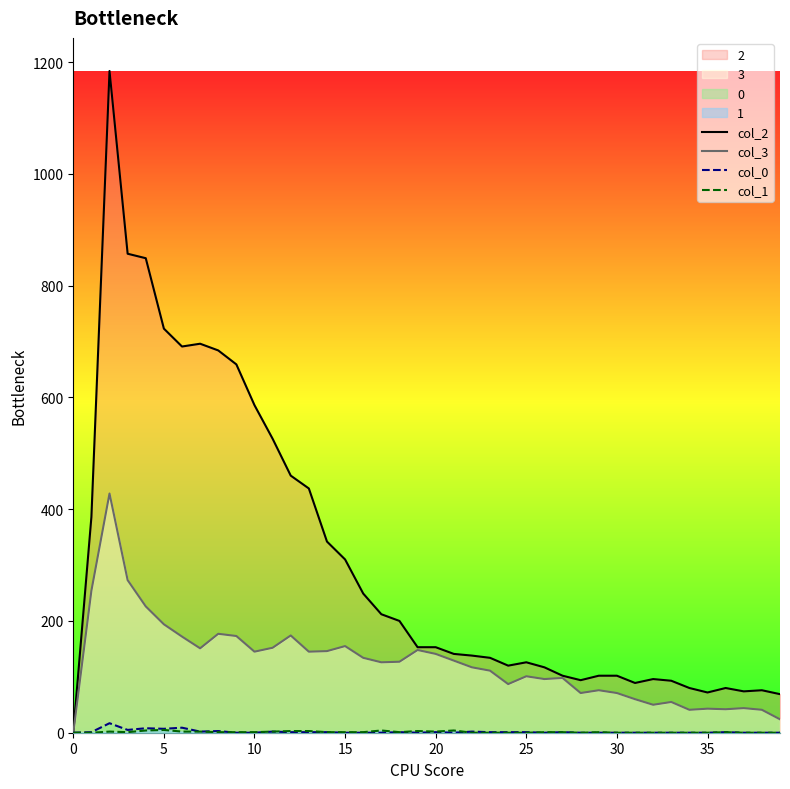

Rank the series by their maximum value, from highest to lowest.

col_2, col_3, col_0, col_1